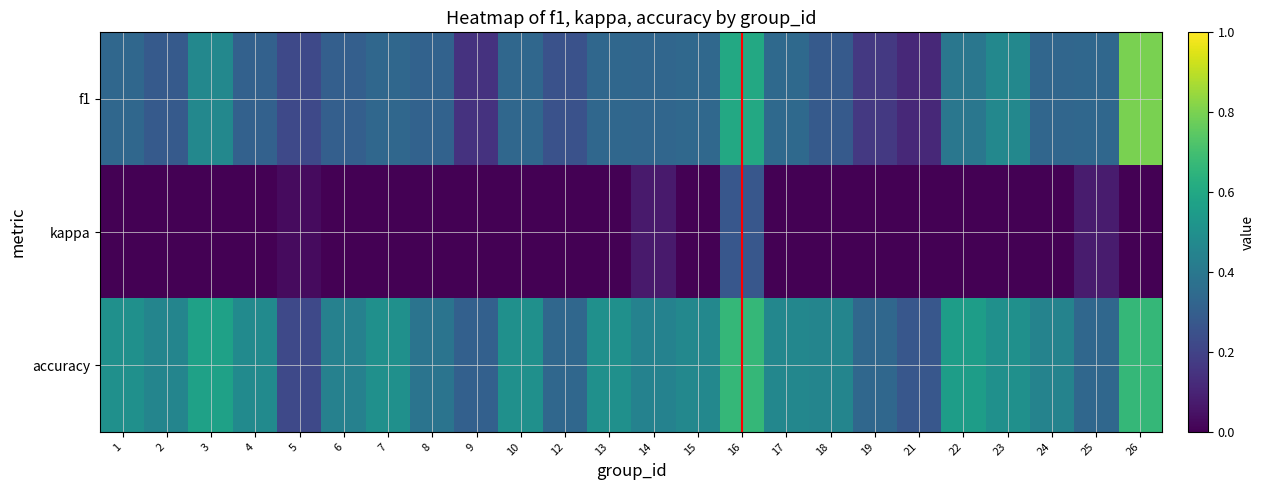

What is the spread (max minus min) of values at 24?

0.5